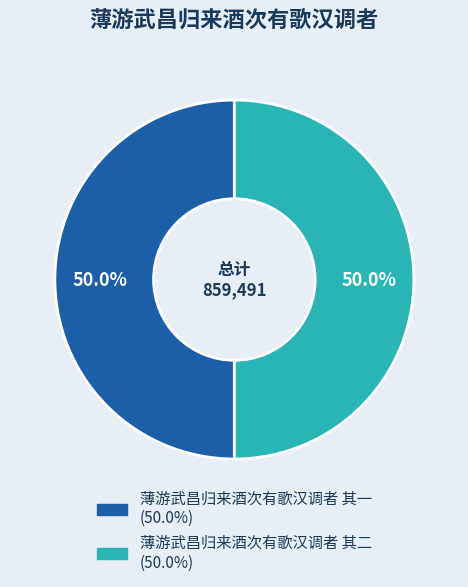

Is it true that 薄游武昌归来酒次有歌汉调者 其二 is 63% of the pie?

False